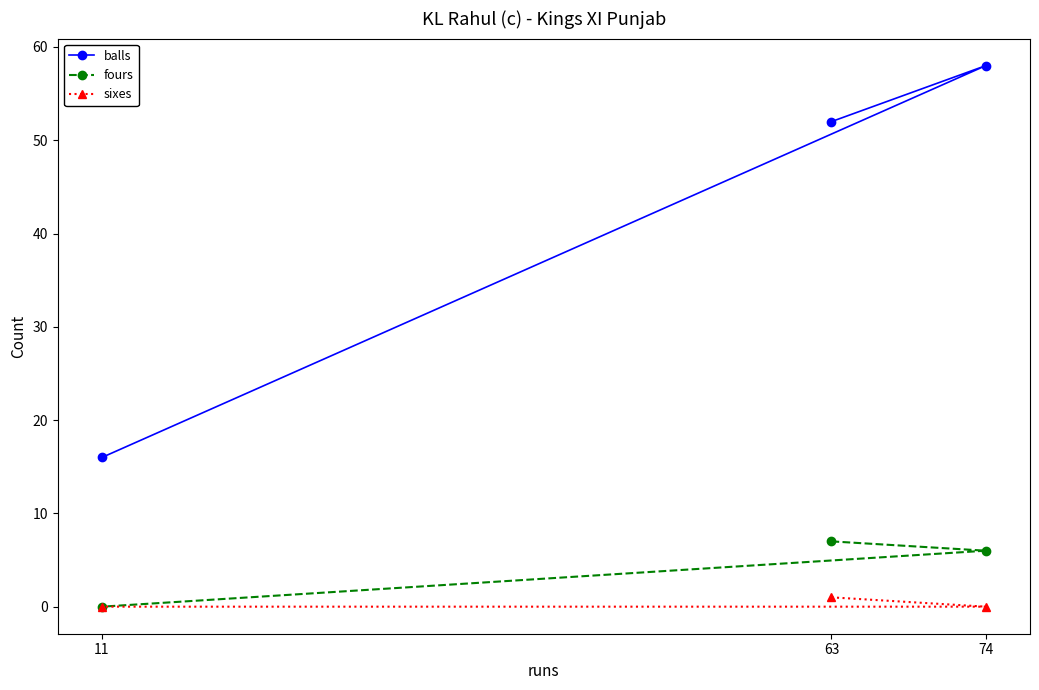

Which category has the highest value across all series?

74